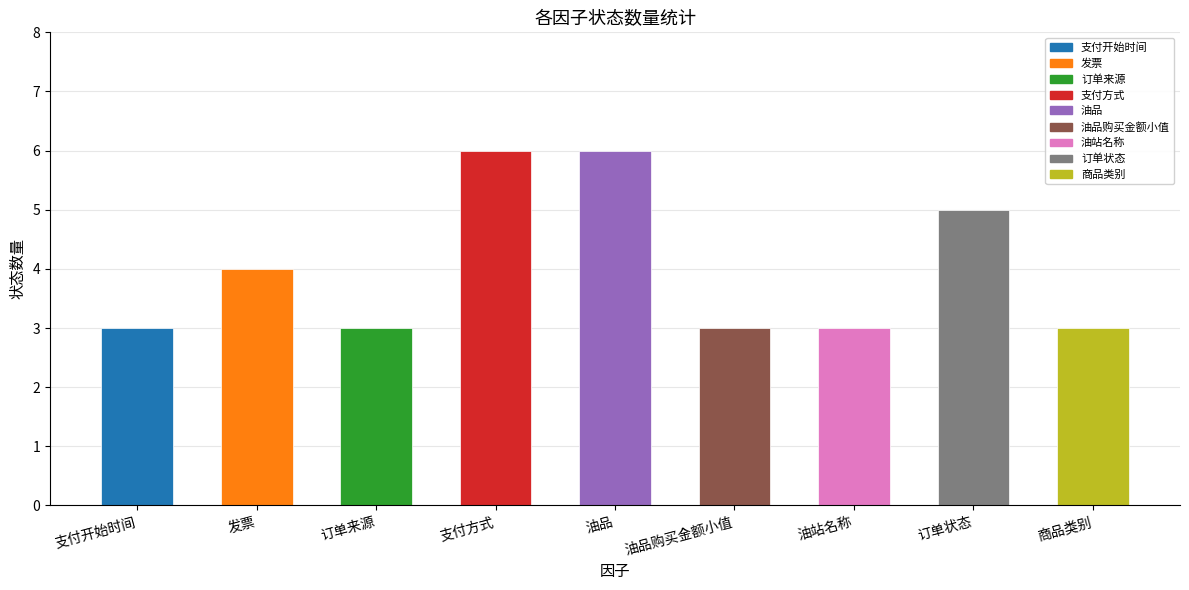

Approximately how many times larger is the value at 油品 compared to 支付方式?

1.0